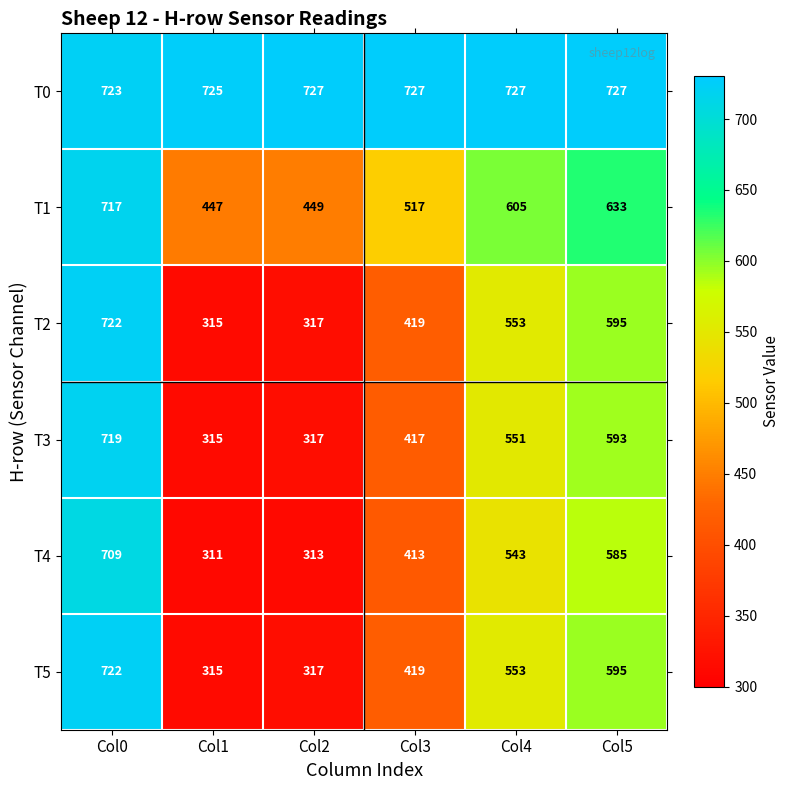

How many series are shown in this chart?

6